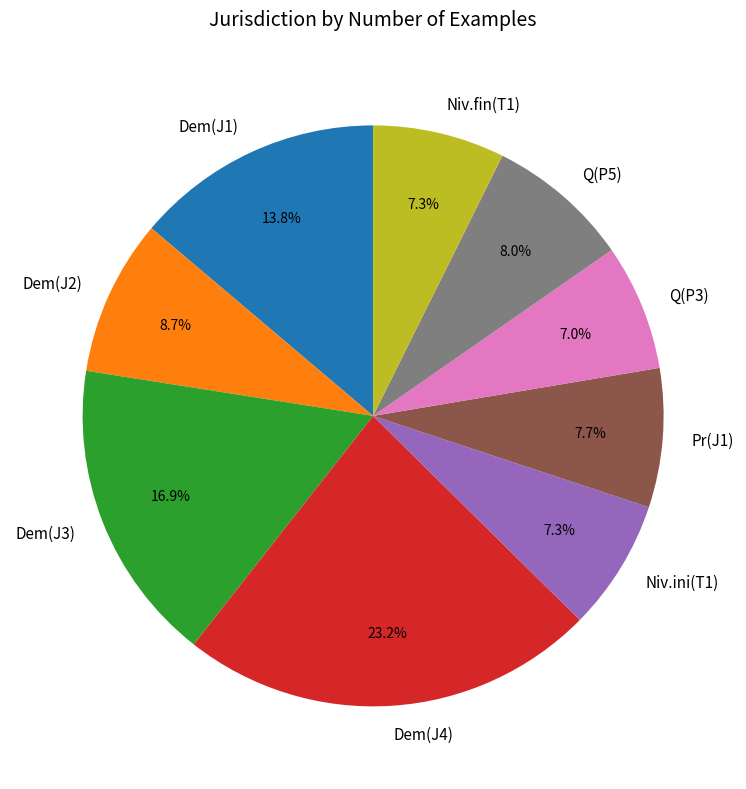

To the nearest percent, what portion does Dem(J1) represent?

14%